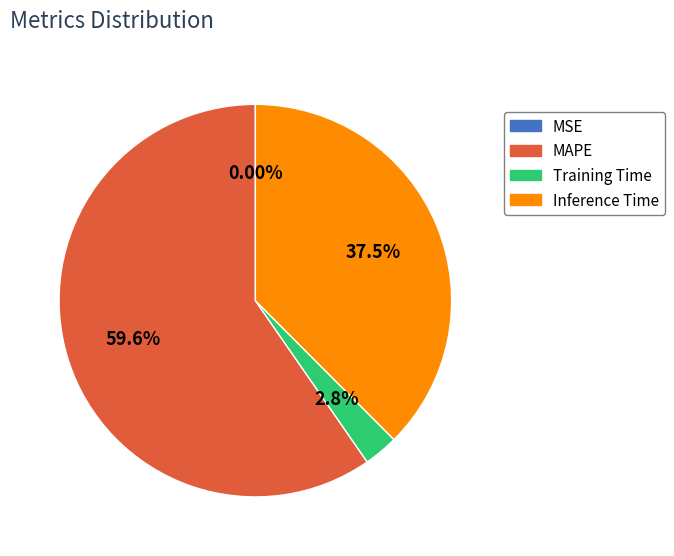

Which category has the biggest portion of the pie?

MAPE